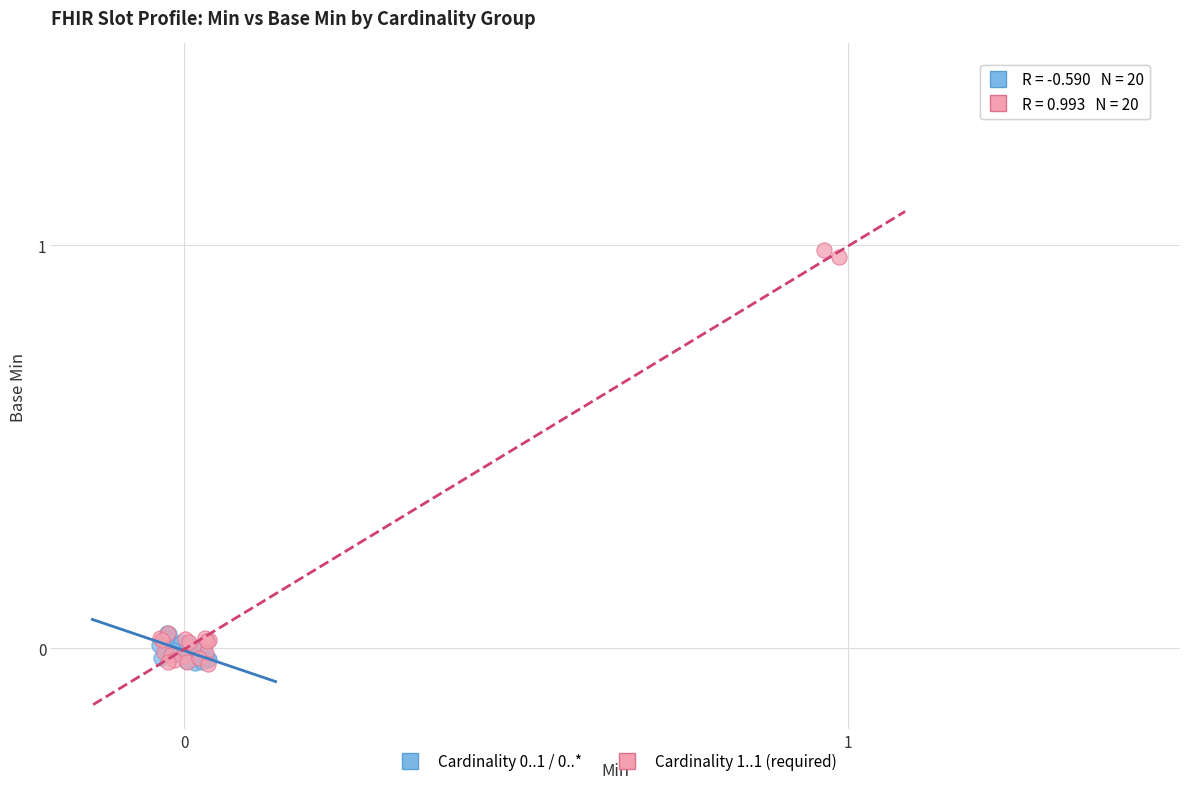

Which series contains the highest Y value?

Cardinality 1..1 (required)